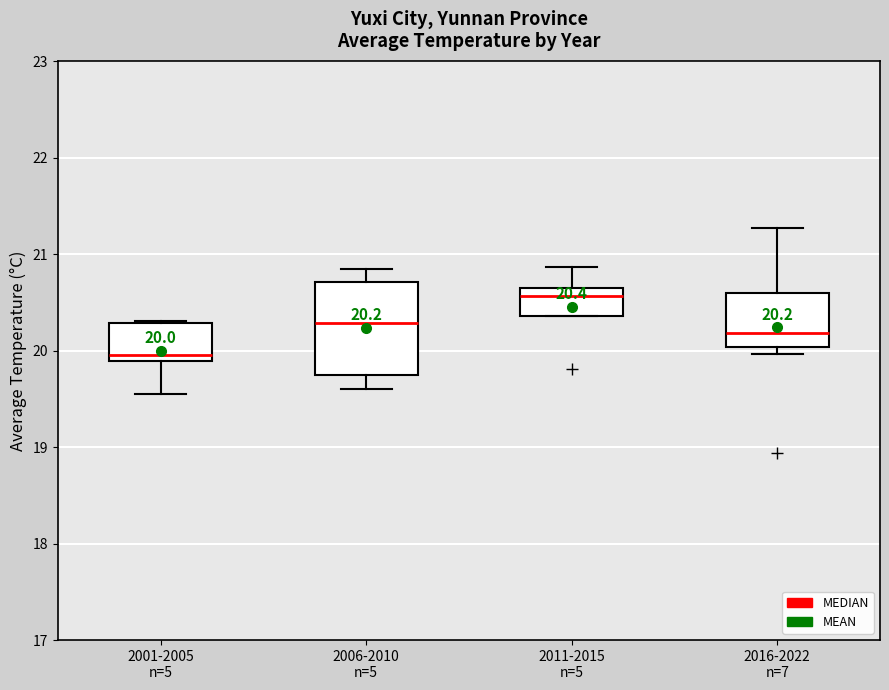

Comparing the boxes themselves (not the whiskers), which one is the tallest?

2006-2010 n=5